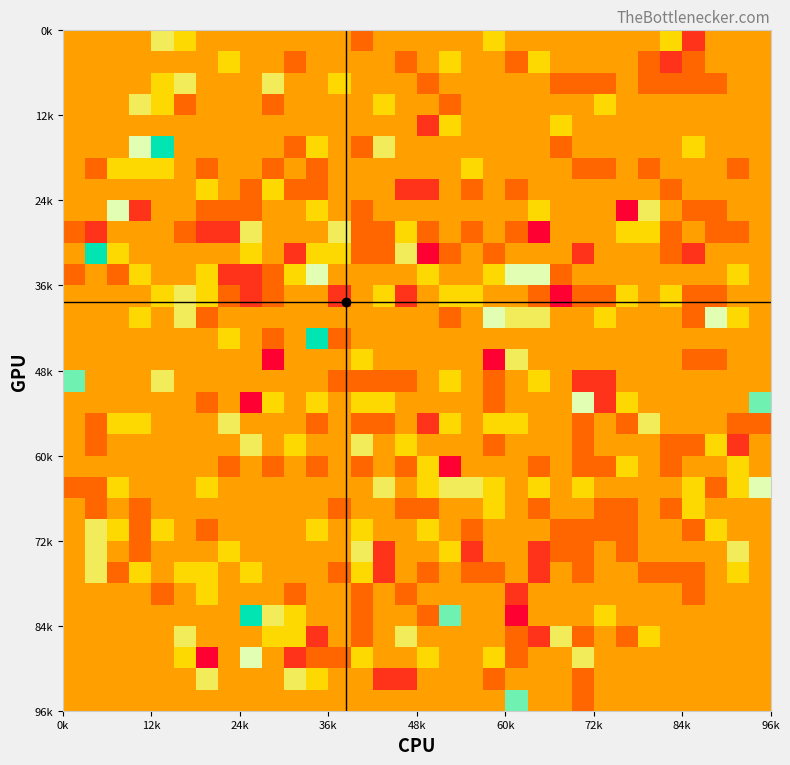

What is the minimum value shown in the chart?

-3